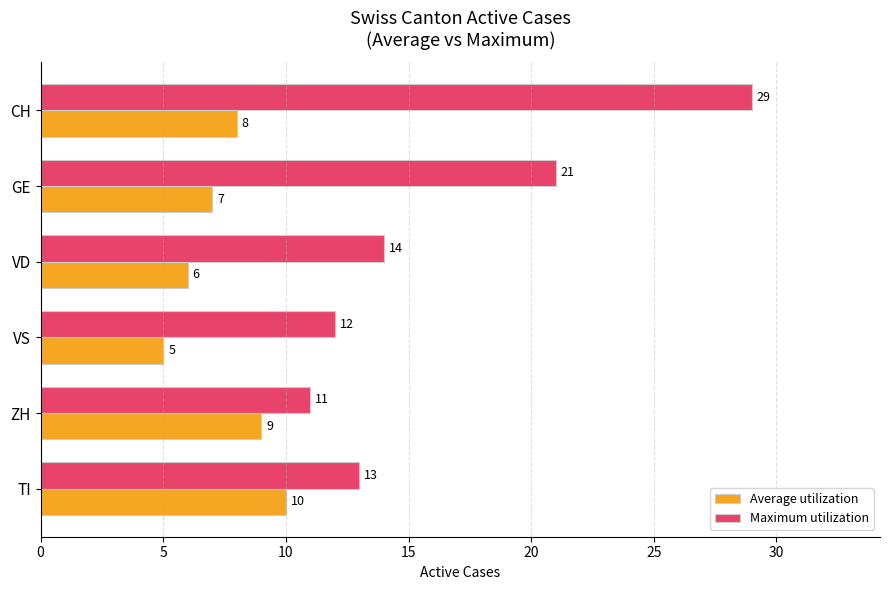

How many Average utilization values are between 6 and 9?

4